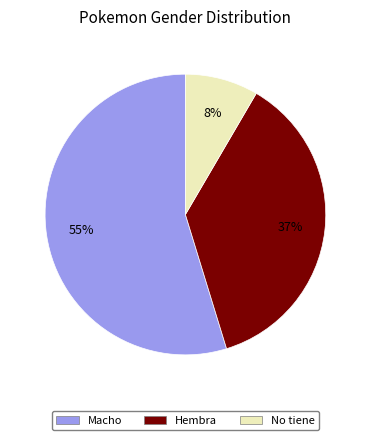

What is the smallest slice in the pie chart?

No tiene